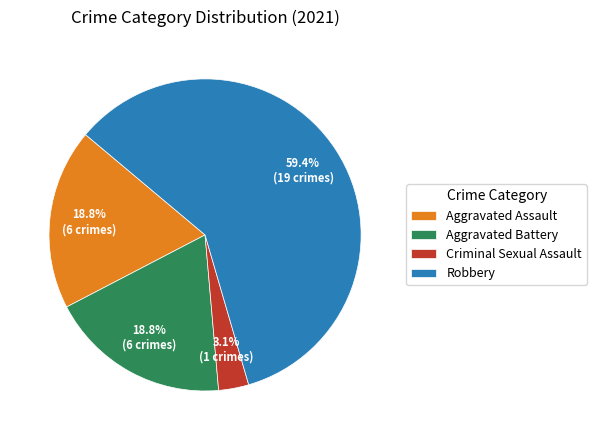

To the nearest percent, what is the combined percentage of Robbery and Aggravated Assault?

78%